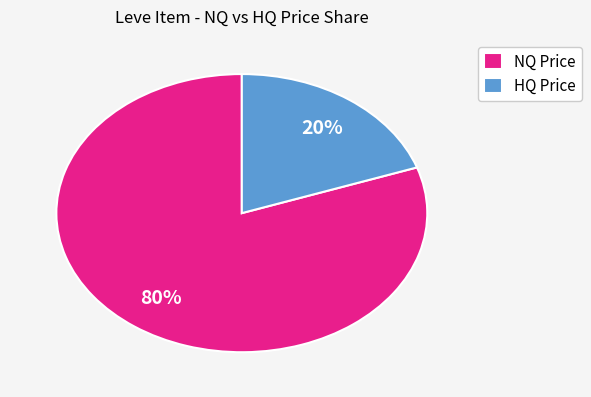

Rank the categories by value from highest to lowest.

NQ Price, HQ Price